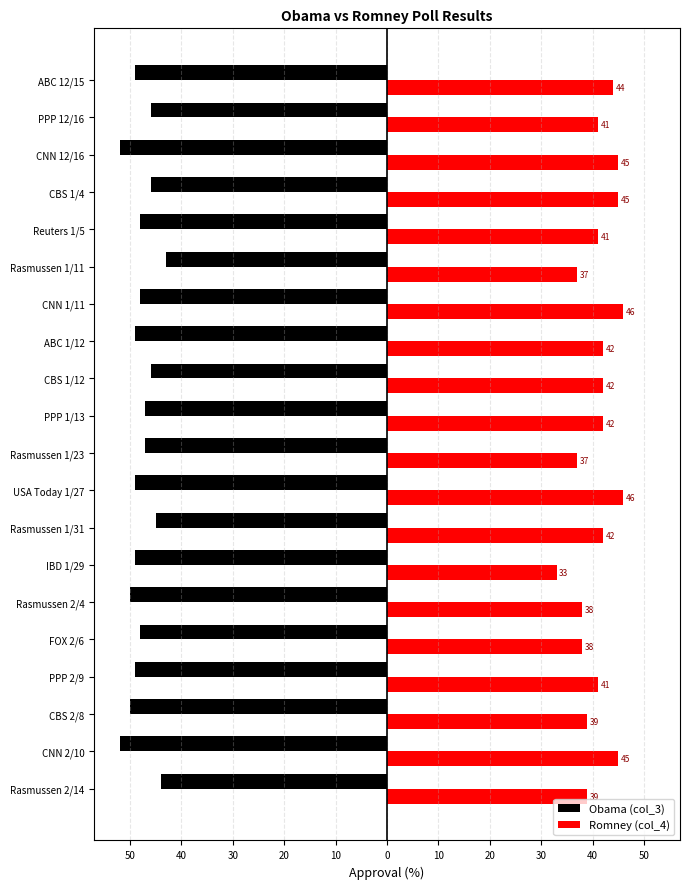

What are all the series names shown in the legend?

Obama (col_3), Romney (col_4)